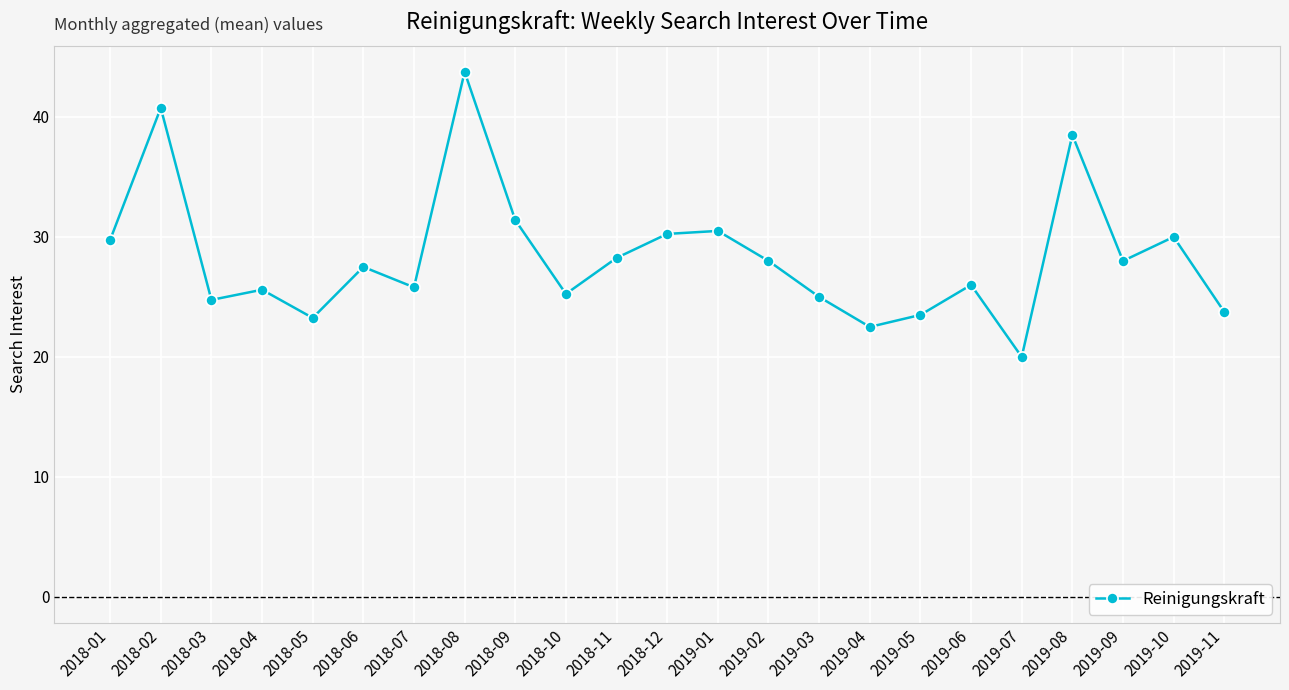

True or false: the data has more than 1 interior local peaks.

True